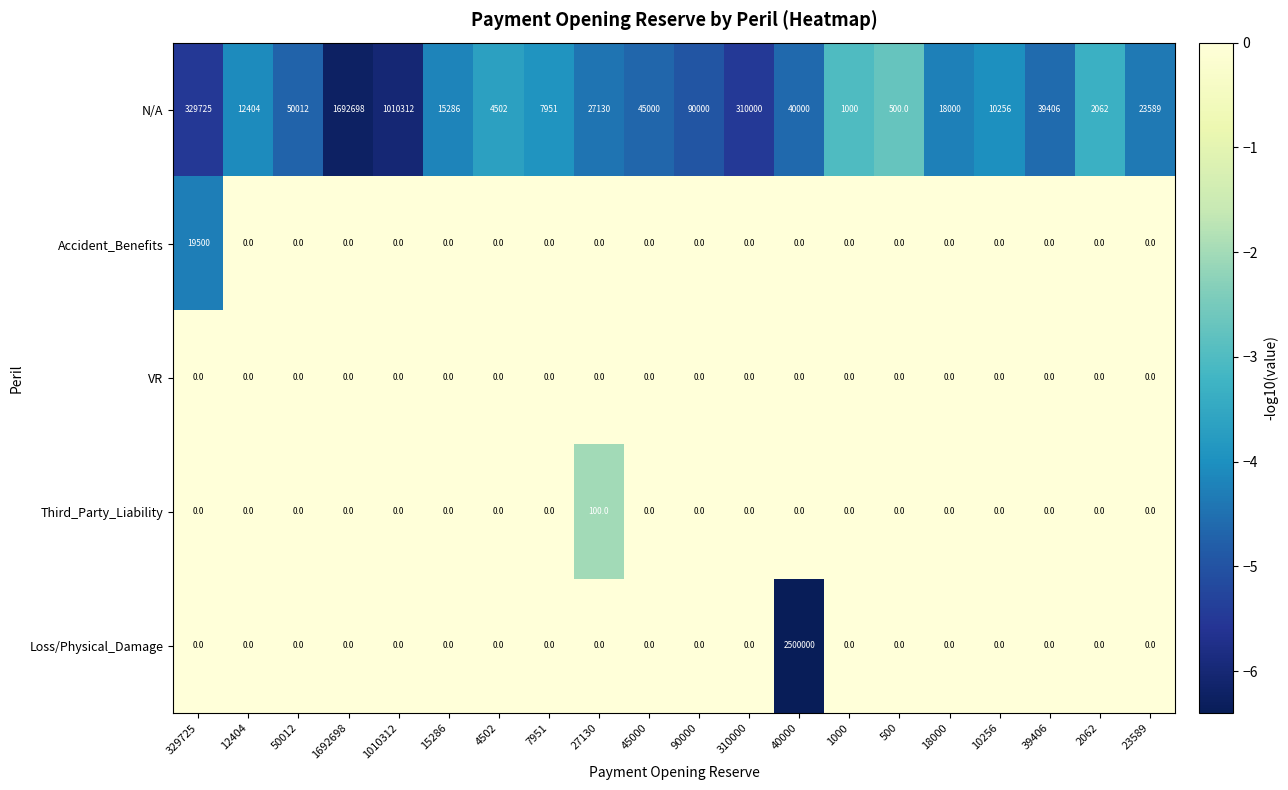

List the series in order of their peak value, highest first.

Loss/Physical_Damage, N/A, Accident_Benefits, Third_Party_Liability, VR